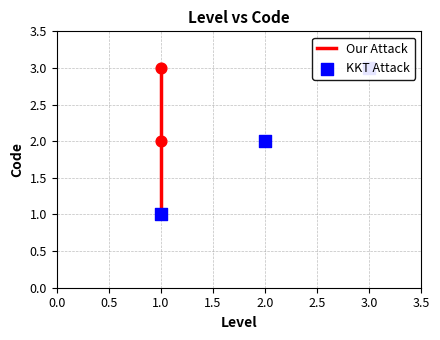

Which series reaches the minimum Y coordinate?

Our Attack